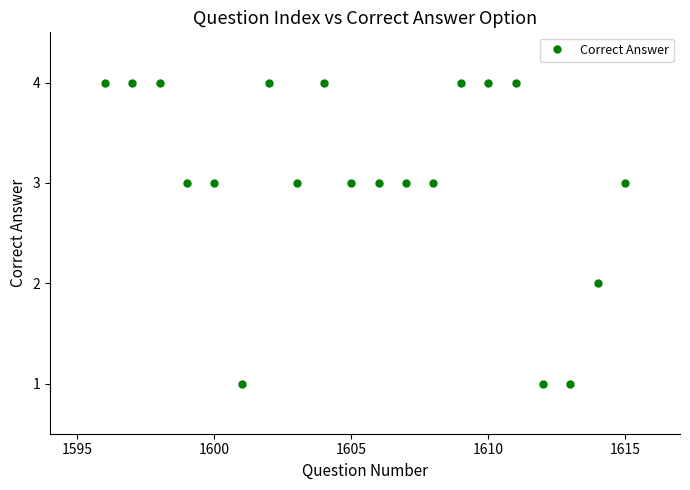

Reading left to right, transcribe all the data shown in this chart.

4	4	4	3	3	1	4	3	4	3	3	3	3	4	4	4	1	1	2	3